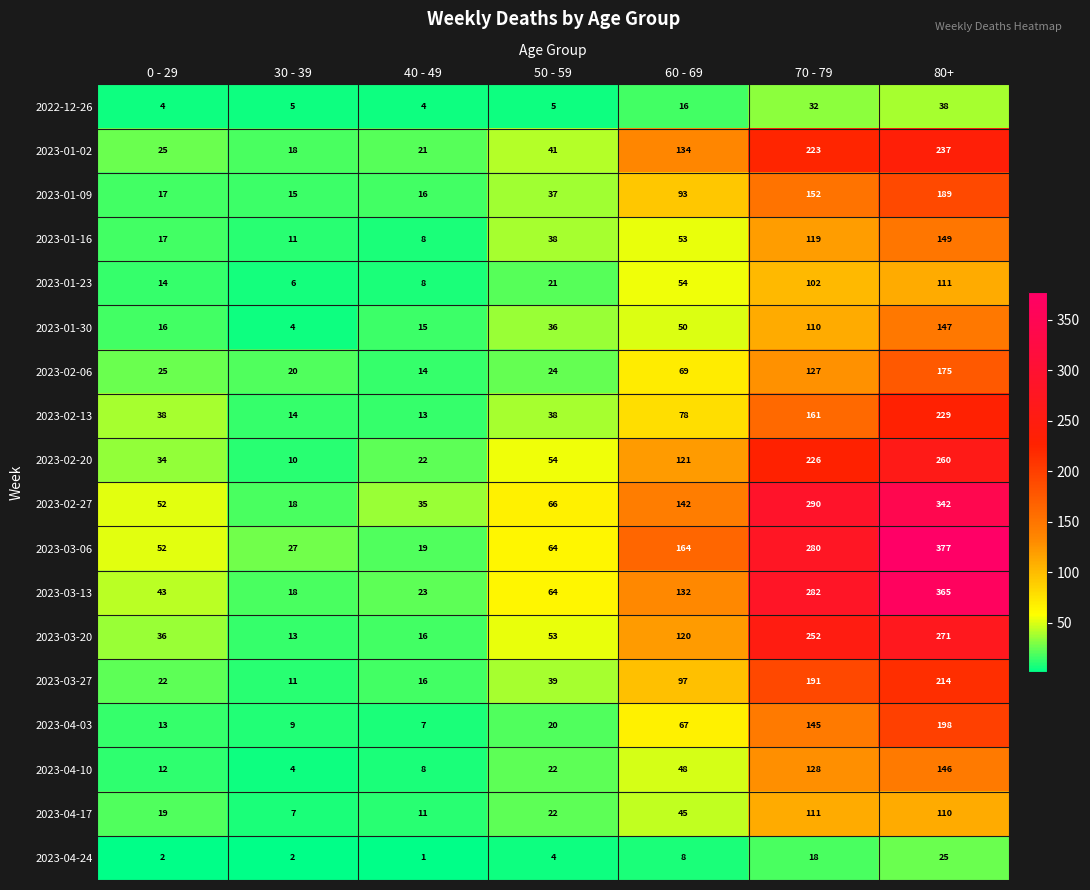

The value of 2023-04-24 at 60 - 69 is 8. True or false?

True